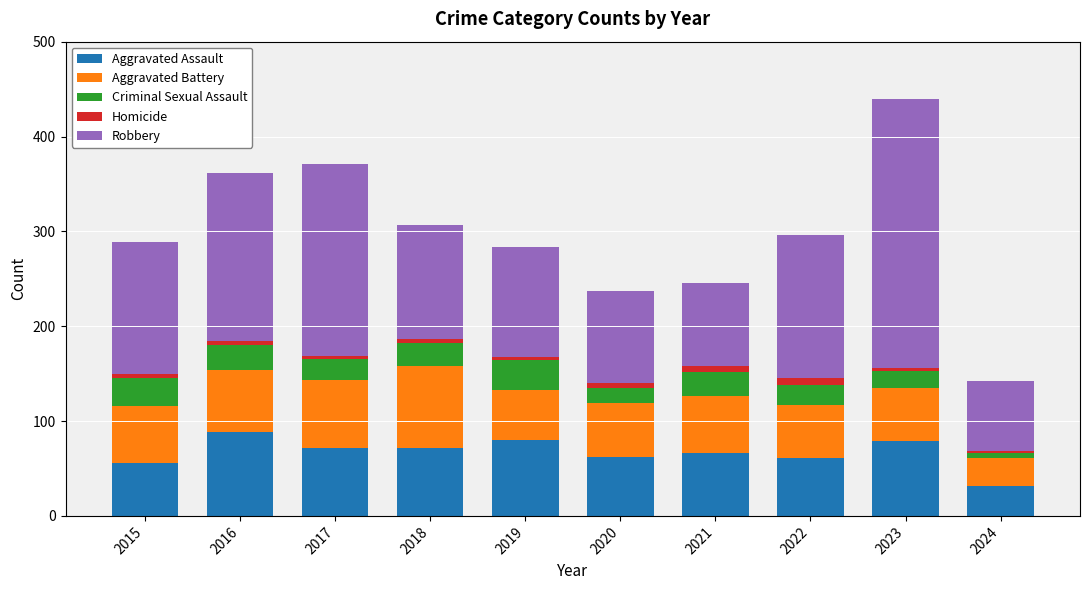

The value of Aggravated Assault at 2021 is 66. True or false?

True